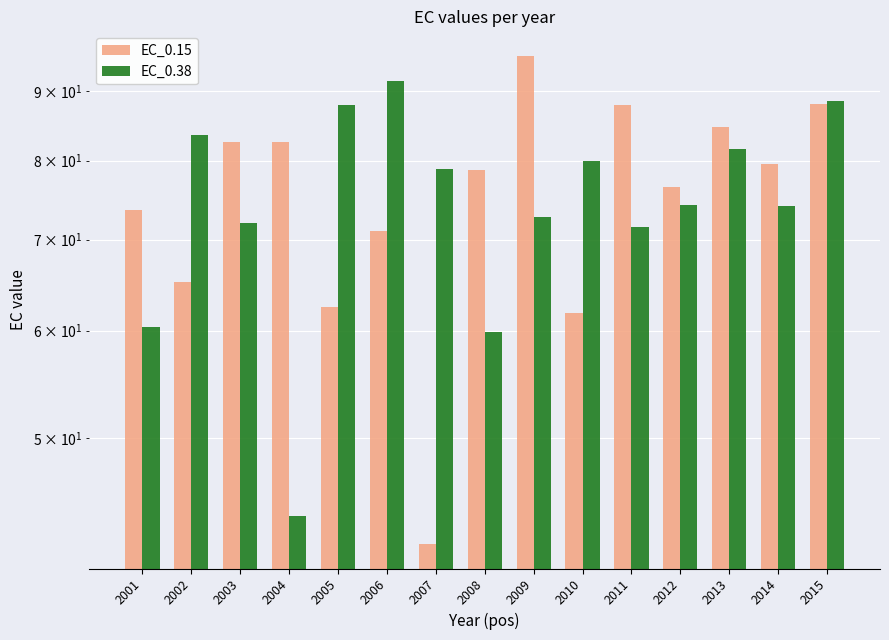

Is it true that EC_0.38 equals 88.6 at 2015?

True